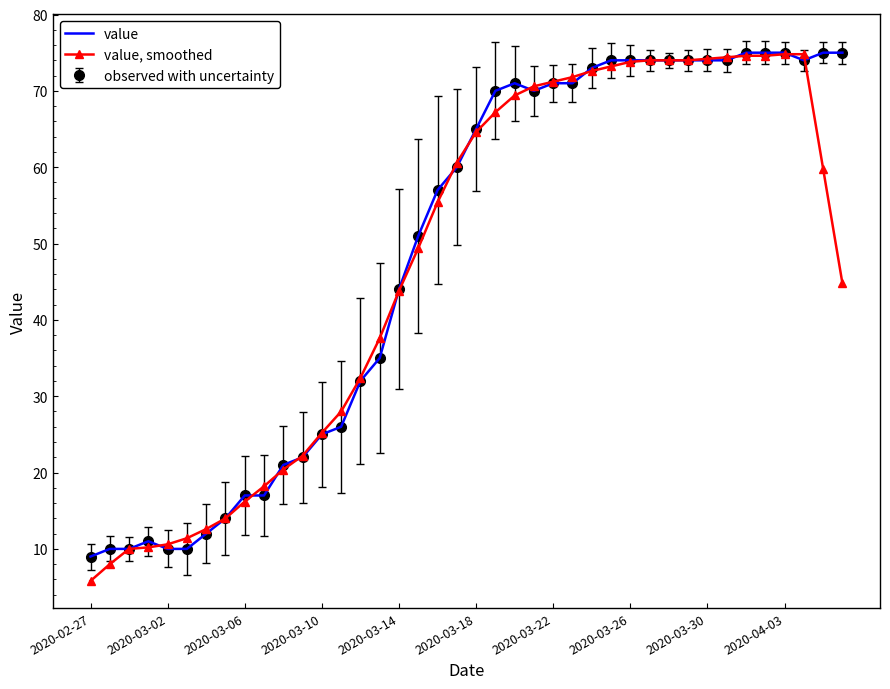

At which label does value reach its minimum?

2020-02-27